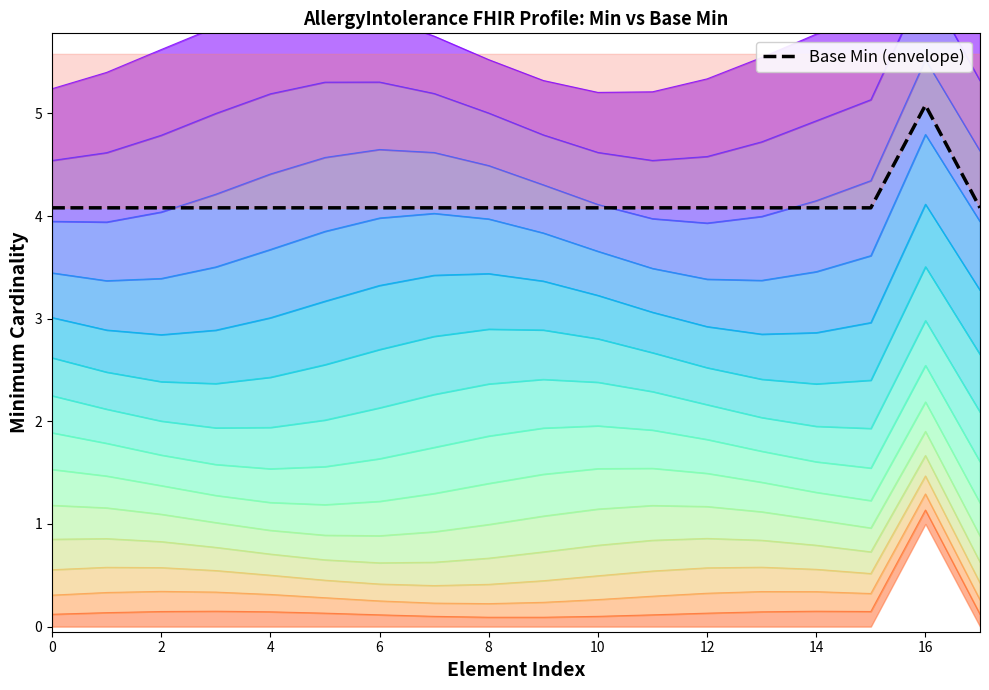

How many series are shown in this chart?

1